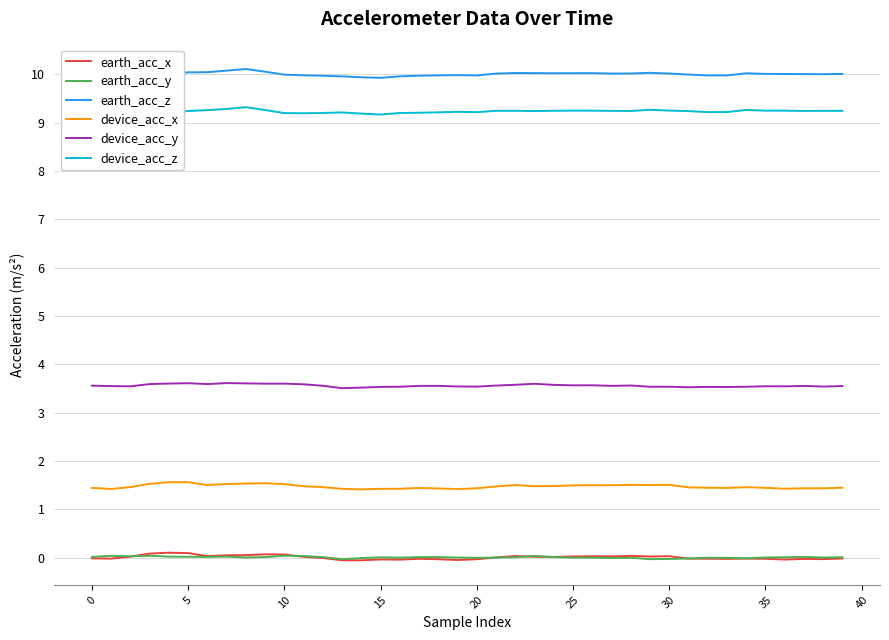

Is it true that device_acc_y equals 3.5 at 20?

True